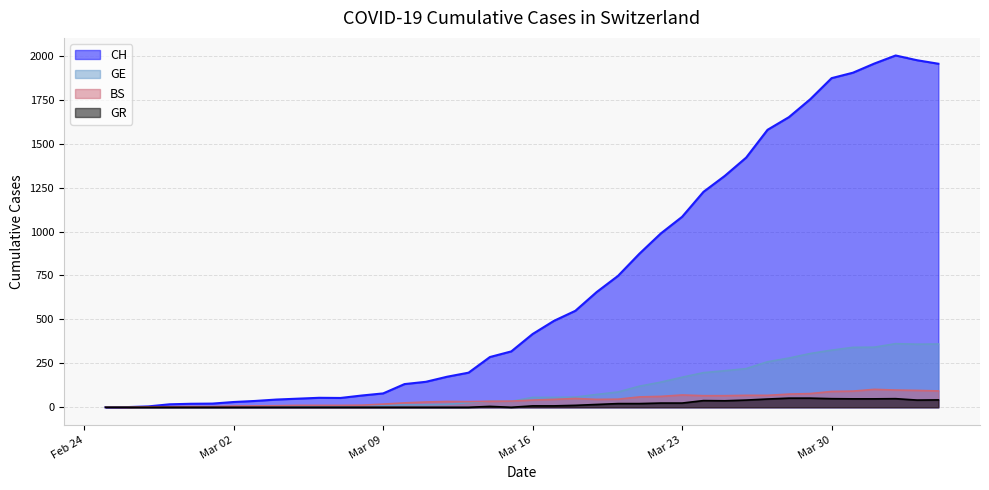

Which series has the widest spread of values?

CH